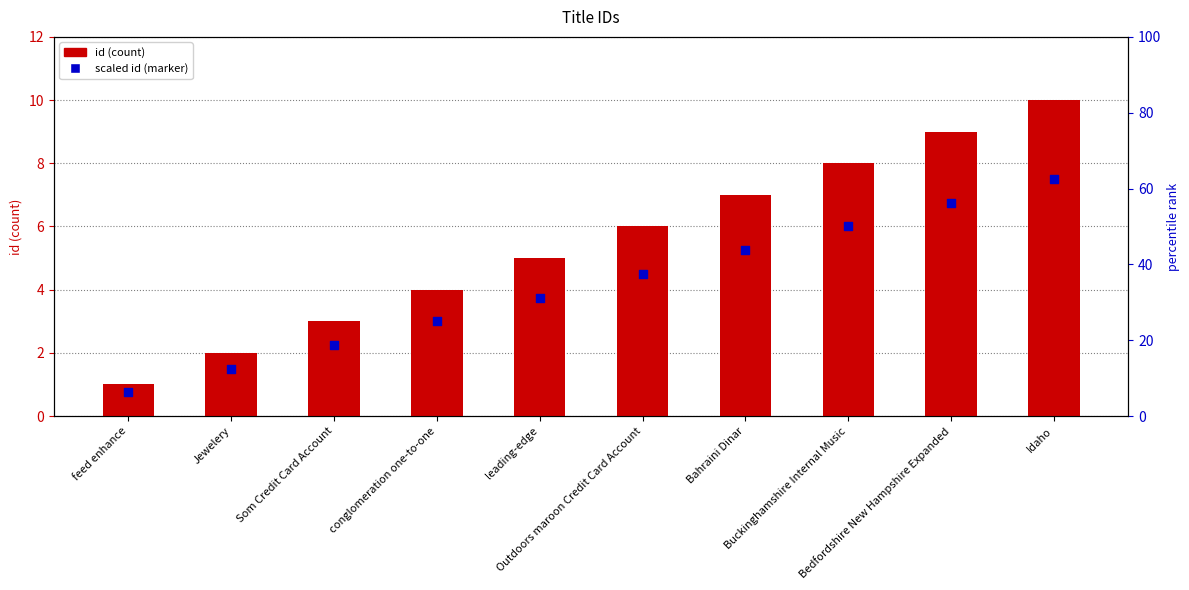

Which series has the largest Y range (max minus min)?

id